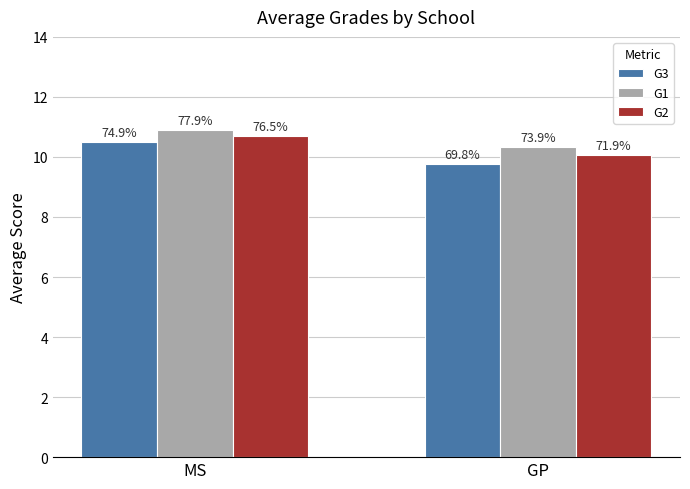

Does the chart contain stacked bars?

No